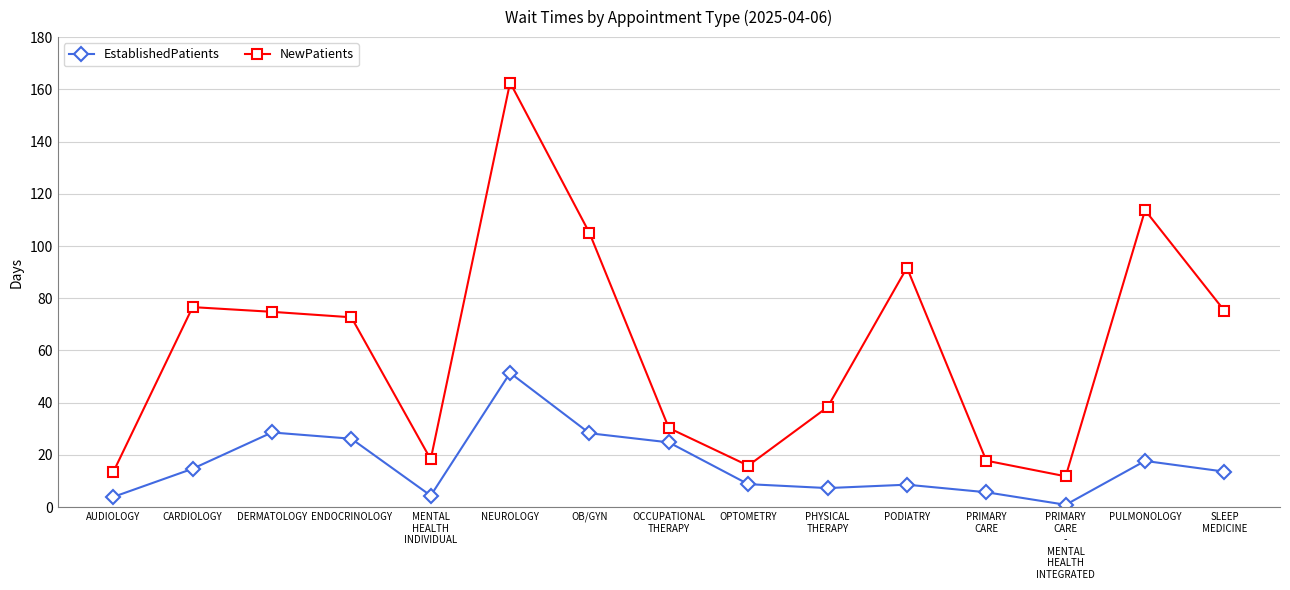

List the series in order of their peak value, lowest first.

EstablishedPatients, NewPatients